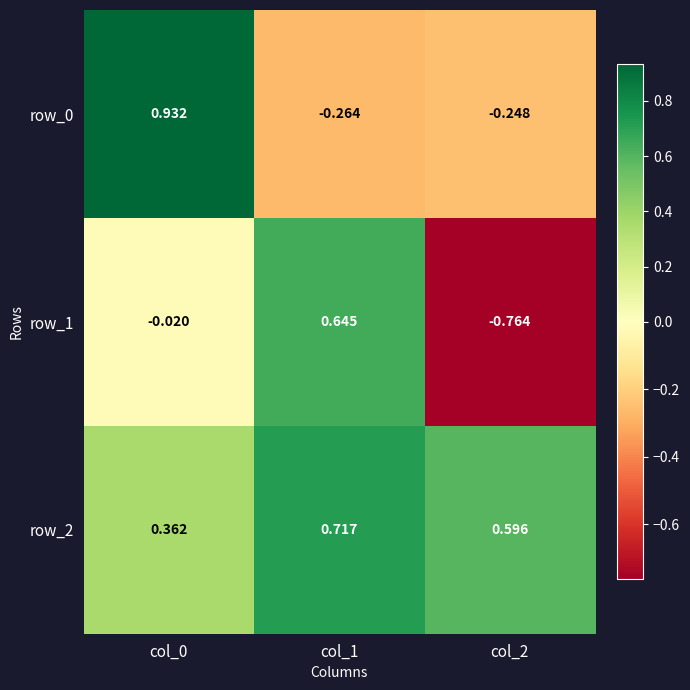

Which series has the widest spread of values?

row_1